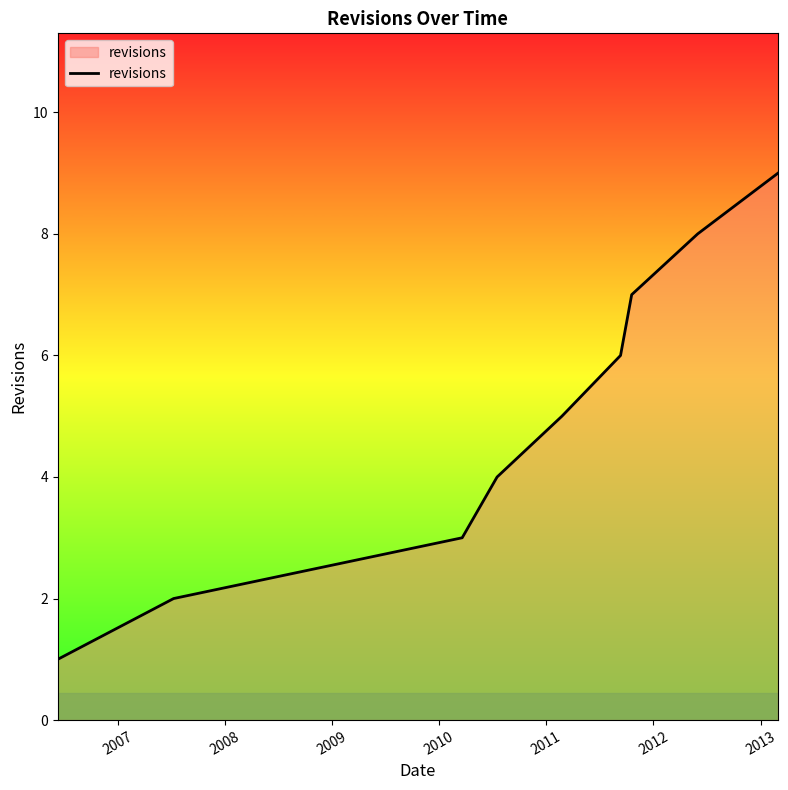

What is the difference between the maximum and minimum values?

8